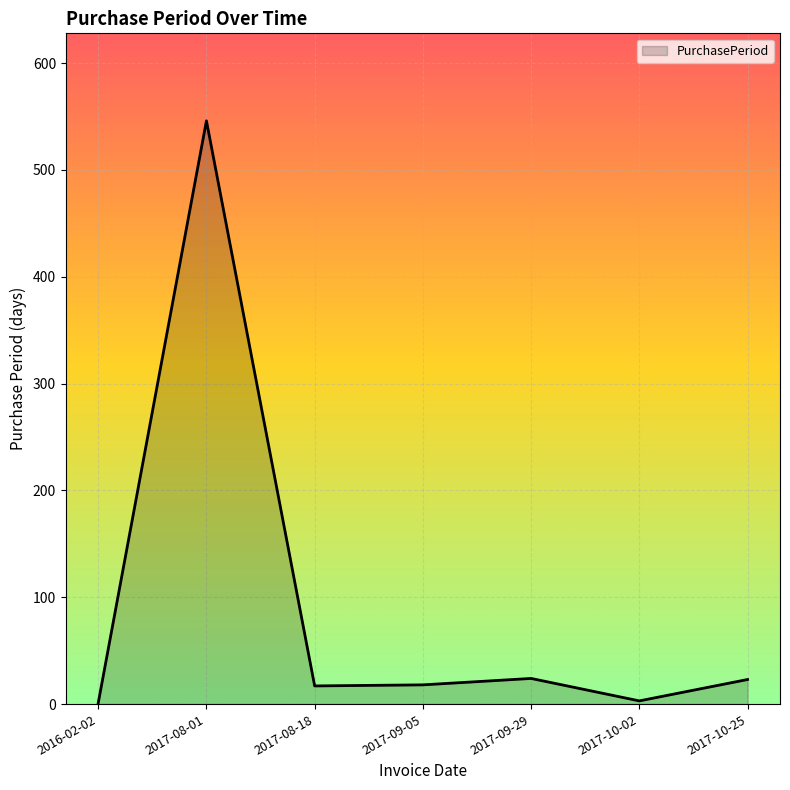

What is the sum of all values?

632